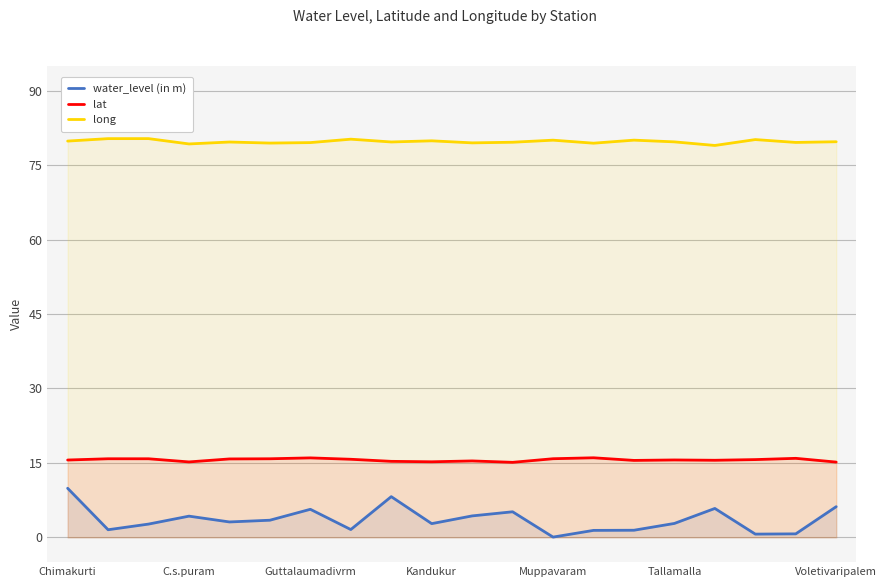

What is the difference between the maximum and second lowest values in the long series?

1.1